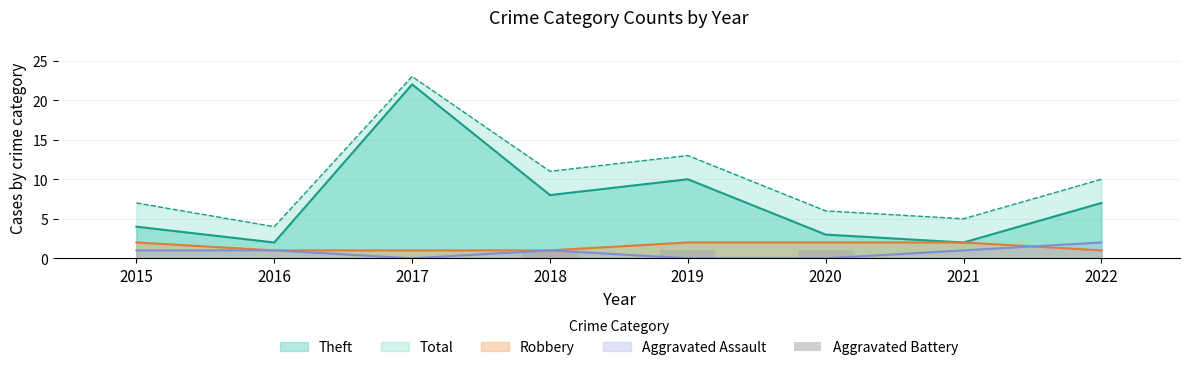

True or false: the data shows 1 at 2020.

True